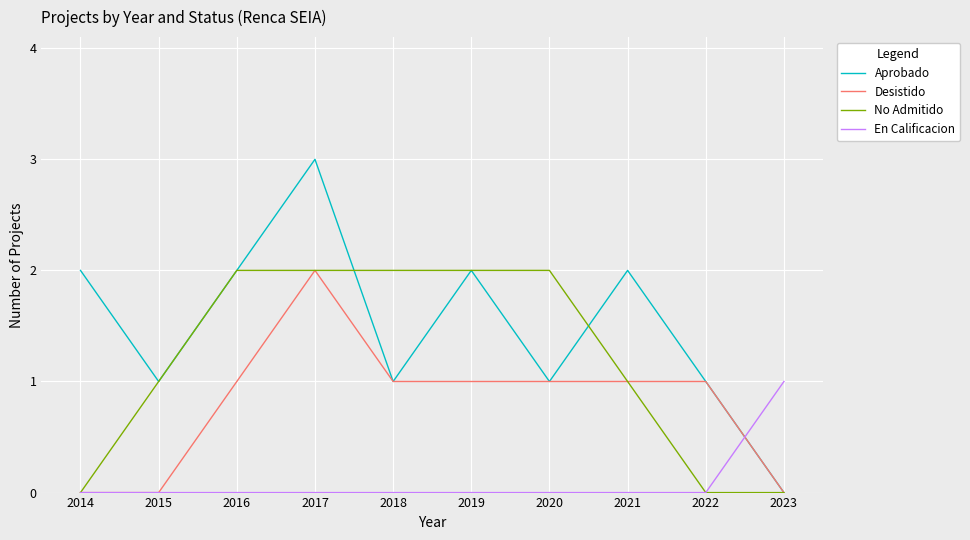

What are all the series names shown in the legend?

Aprobado, Desistido, No Admitido, En Calificacion